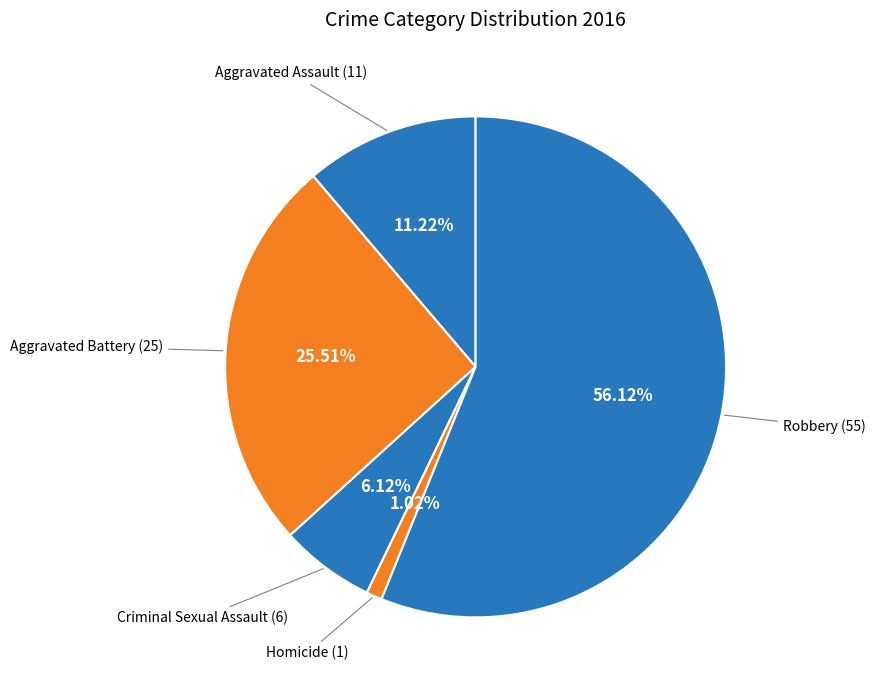

What is the smallest slice in the pie chart?

Homicide